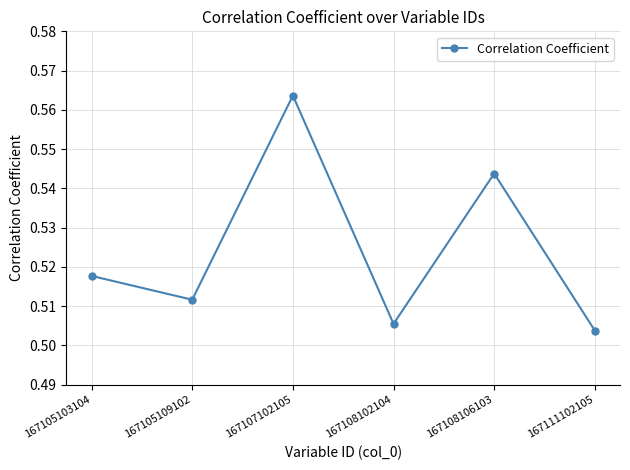

Where is the first local minimum?

167105109102